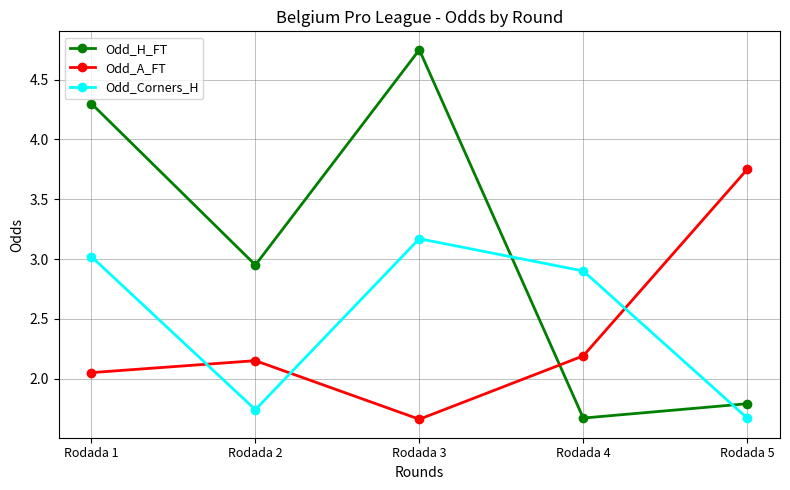

What is the spread (max minus min) of values at Rodada 4?

1.2